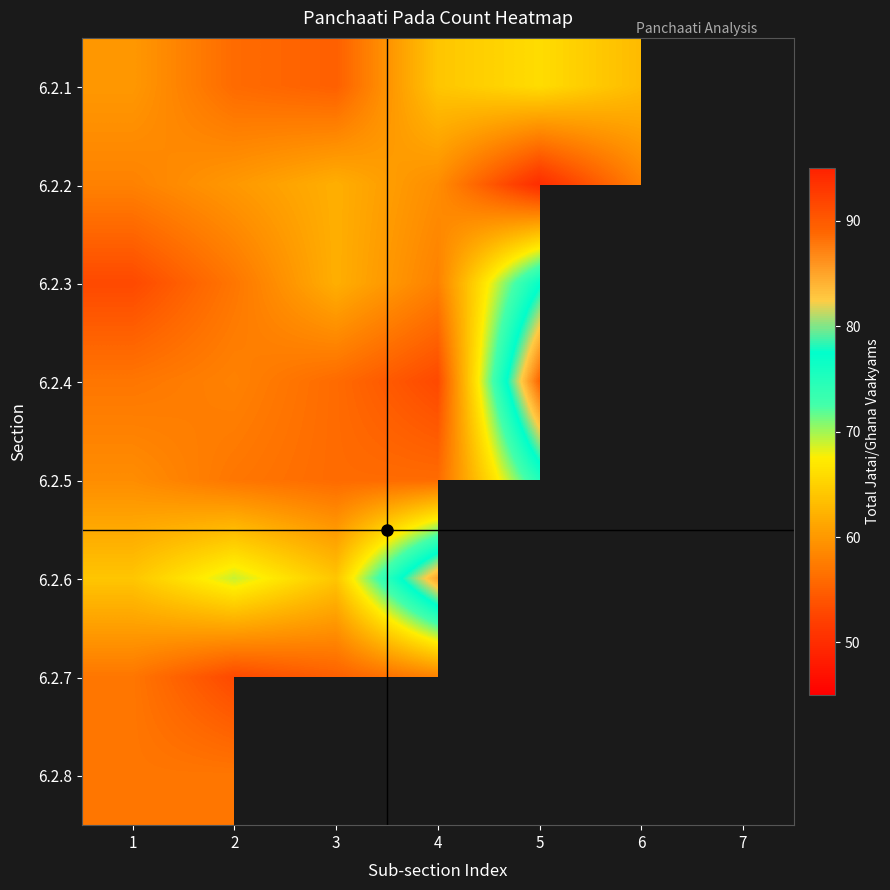

What is the total value across all series at 2?

467.0